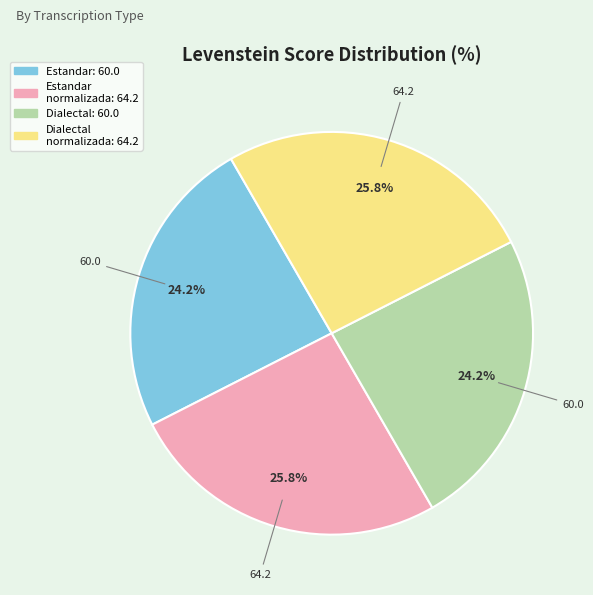

Is there a majority slice in this chart?

No